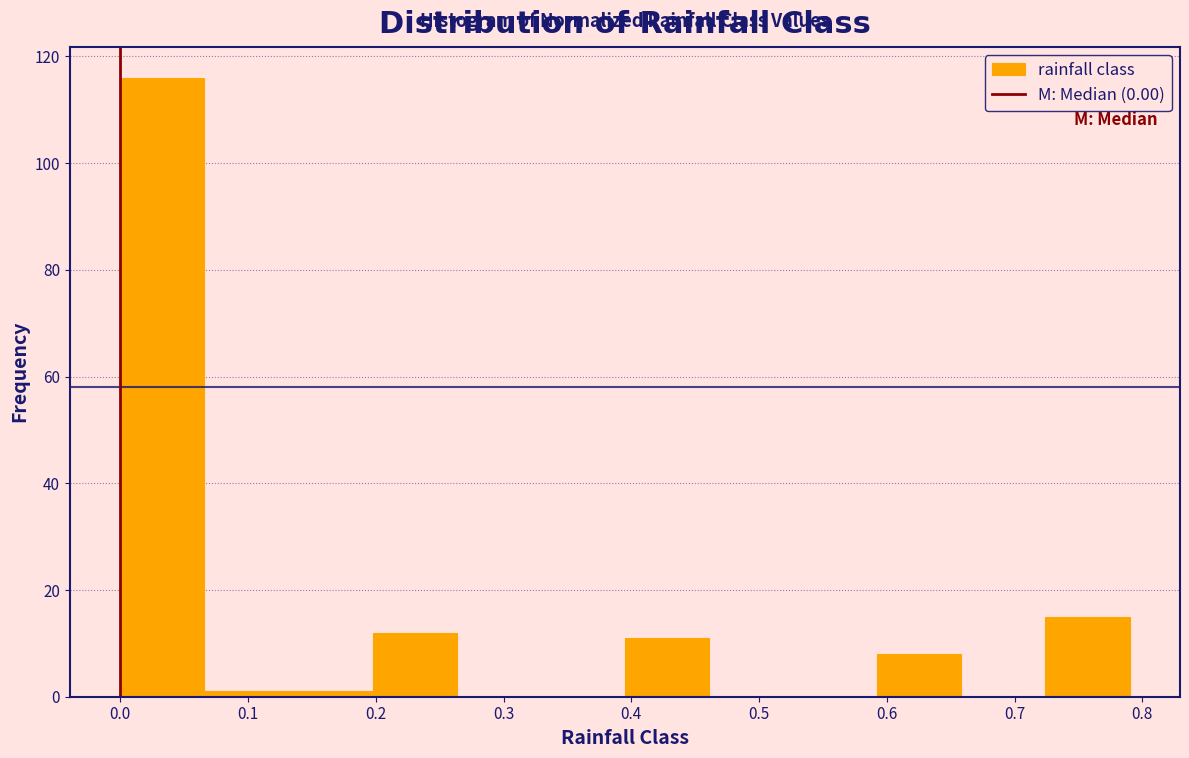

Reading left to right, transcribe this chart: for each bar, give the range it covers on the x-axis and its height. Neither the bar edges nor the heights are printed on the chart, so give them approximately, as read against the axes.

0.00 to 0.07: 116
0.07 to 0.13: under 2
0.13 to 0.20: under 2
0.20 to 0.26: 12
0.26 to 0.33: 0
0.33 to 0.40: 0
0.40 to 0.46: 12
0.46 to 0.53: 0
0.53 to 0.59: 0
0.59 to 0.66: 8
0.66 to 0.72: 0
0.72 to 0.79: 16